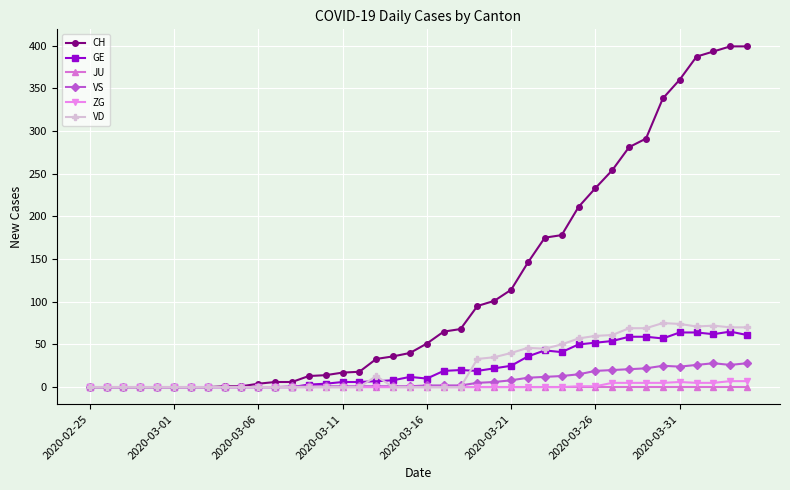

Which series has the largest range (max minus min)?

CH